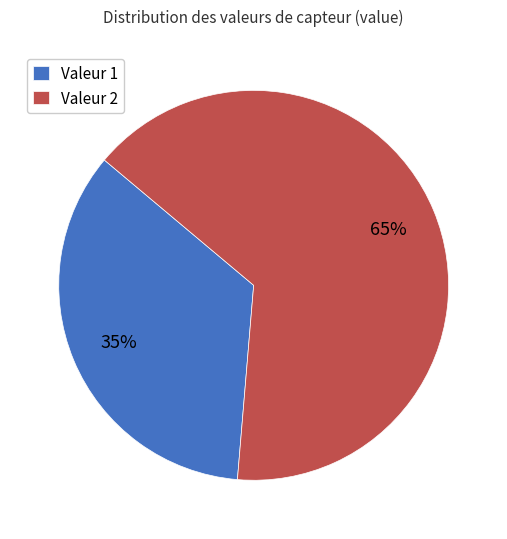

What percentage is the Valeur 1 slice, to the nearest percent?

35%